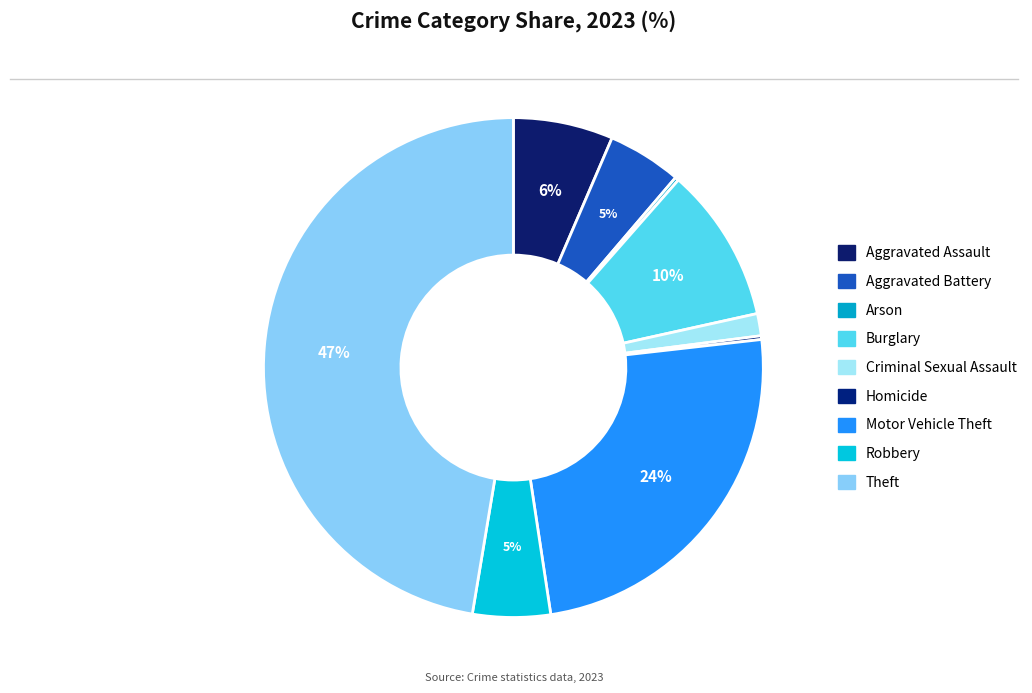

To the nearest percent, what is the difference between the largest and smallest slice percentages?

47%